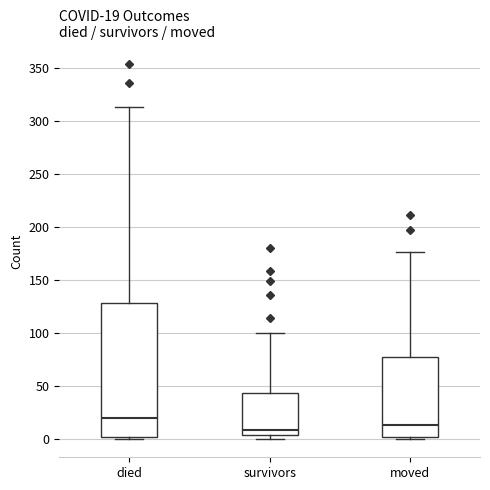

Which box has the highest median line?

died